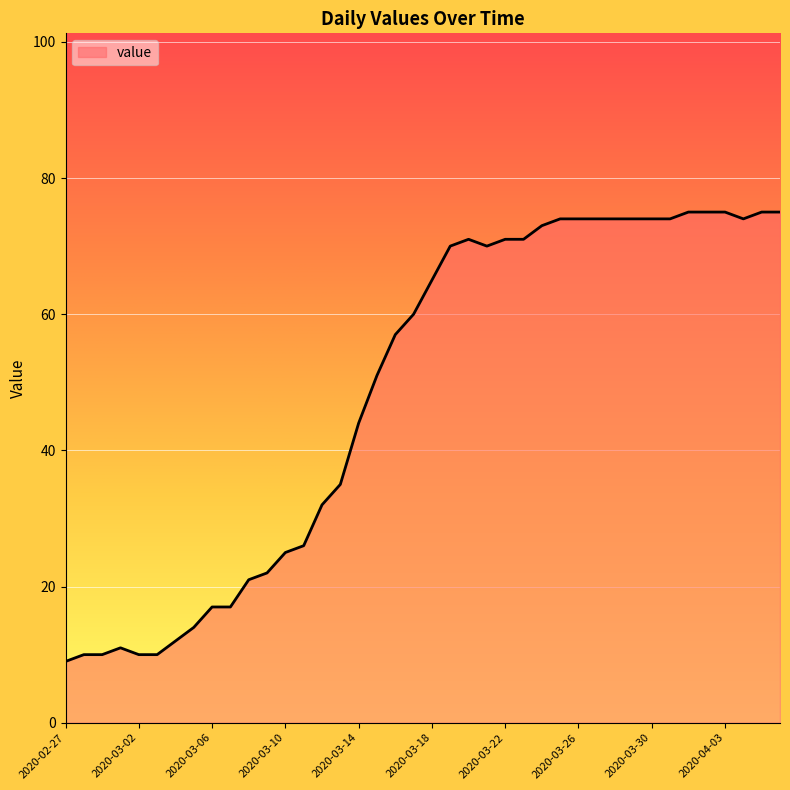

What is the average value?

49